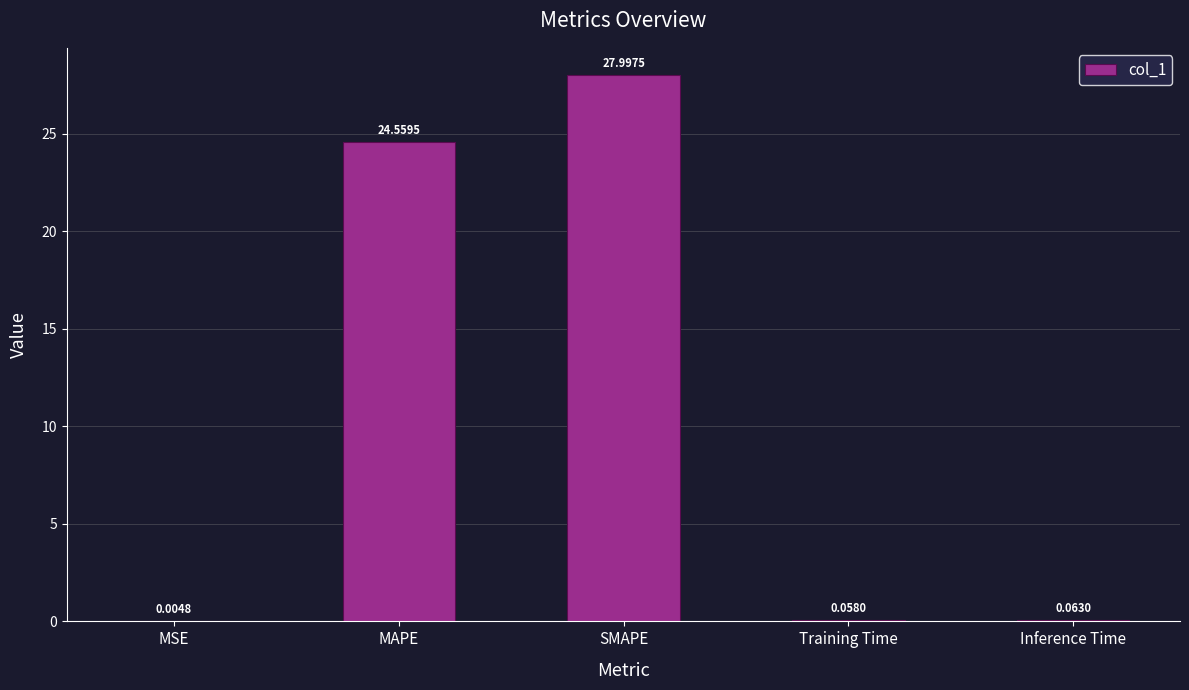

Are the bars horizontal?

No